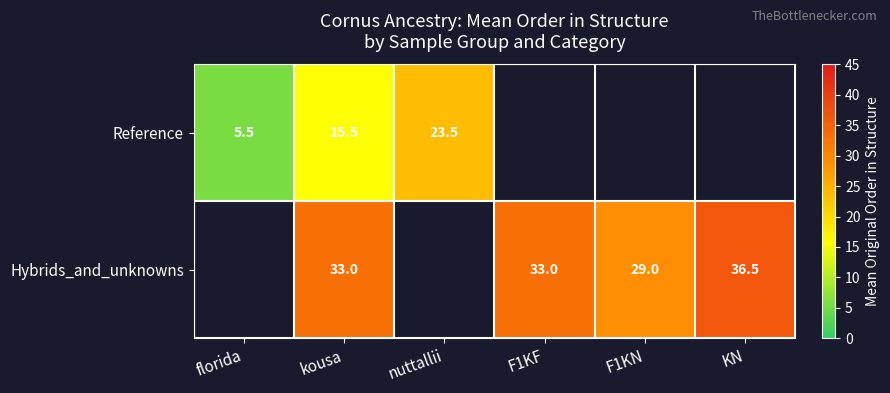

Count the number of categories in the chart.

6